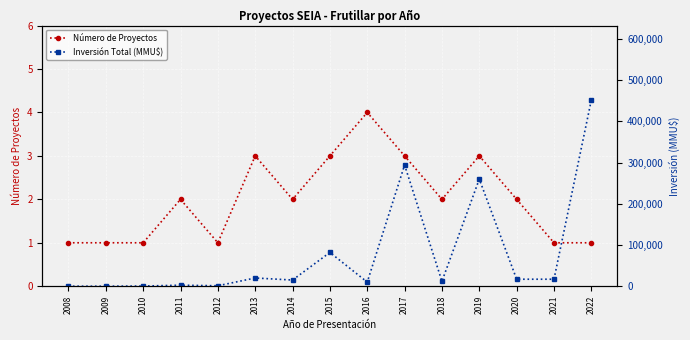

How many intersections are there between Número de Proyectos and Inversión Total (MMU$)?

1